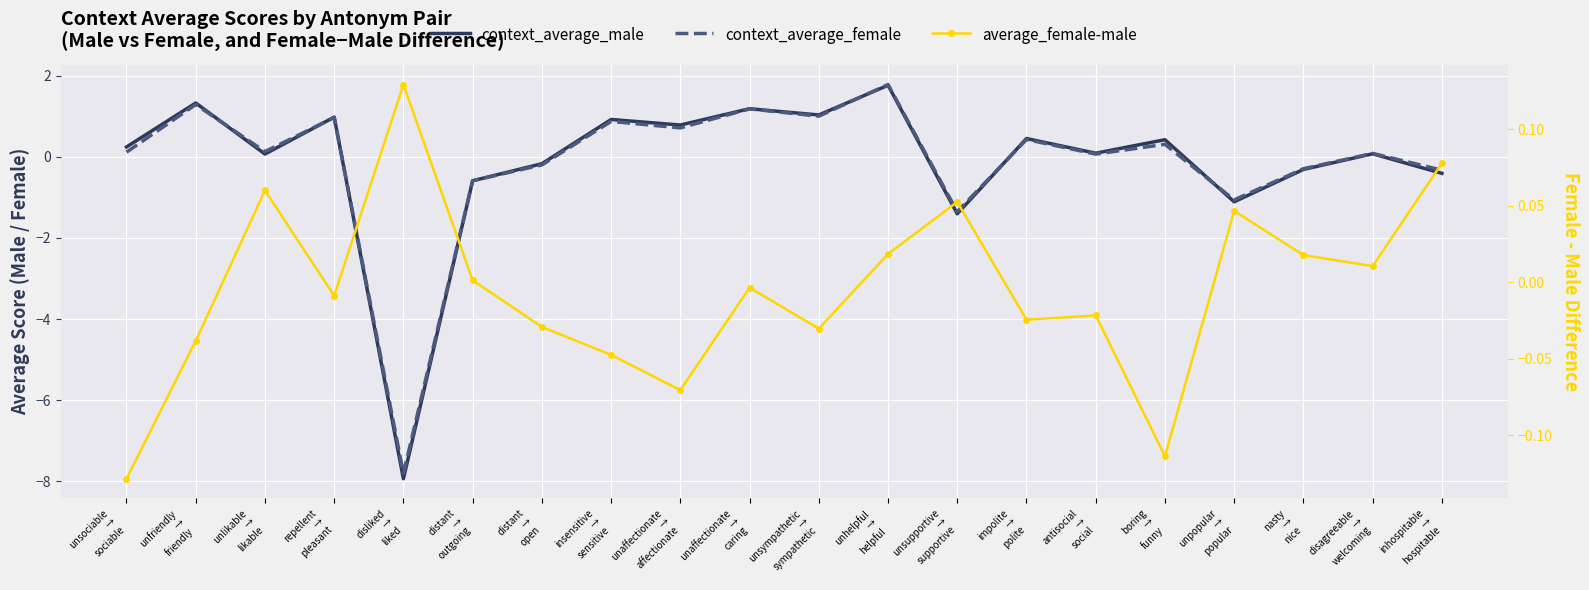

Count the number of data series in this chart.

3